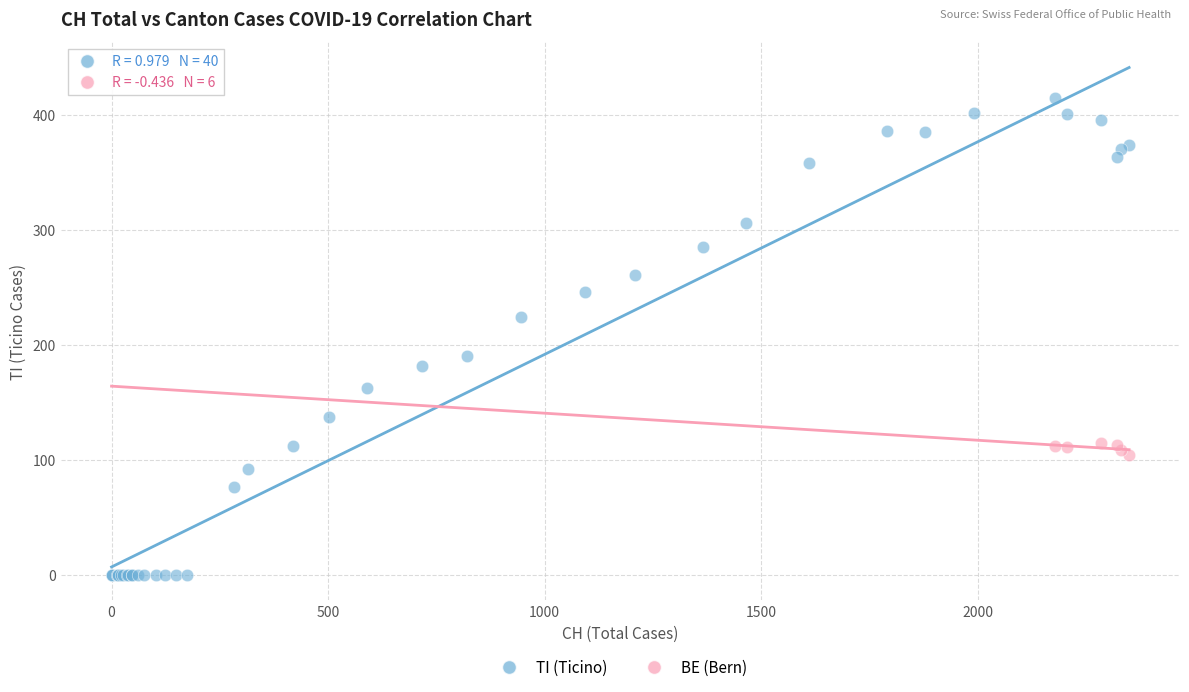

Which series has the widest spread of Y values?

TI (Ticino)